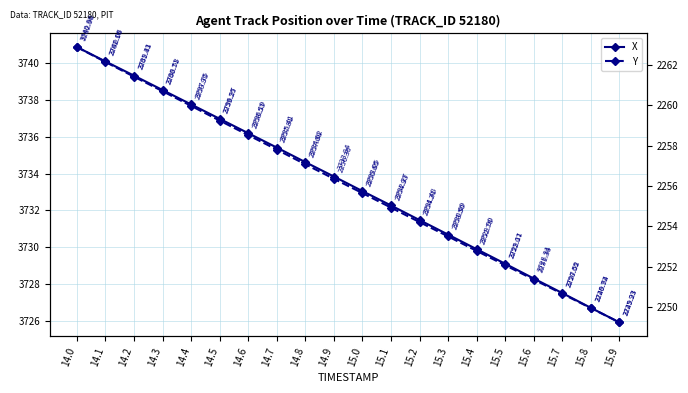

Reading left to right, transcribe all the data shown in this chart.

X: 3740.9	3740.1	3739.3	3738.5	3737.8	3737.0	3736.2	3735.4	3734.6	3733.8	3733.1	3732.3	3731.5	3730.7	3729.9	3729.1	3728.3	3727.5	3726.7	3725.9
Y: 2262.9	2262.2	2261.4	2260.7	2260.0	2259.2	2258.5	2257.8	2257.1	2256.4	2255.7	2254.9	2254.2	2253.5	2252.8	2252.1	2251.4	2250.7	2249.9	2249.2